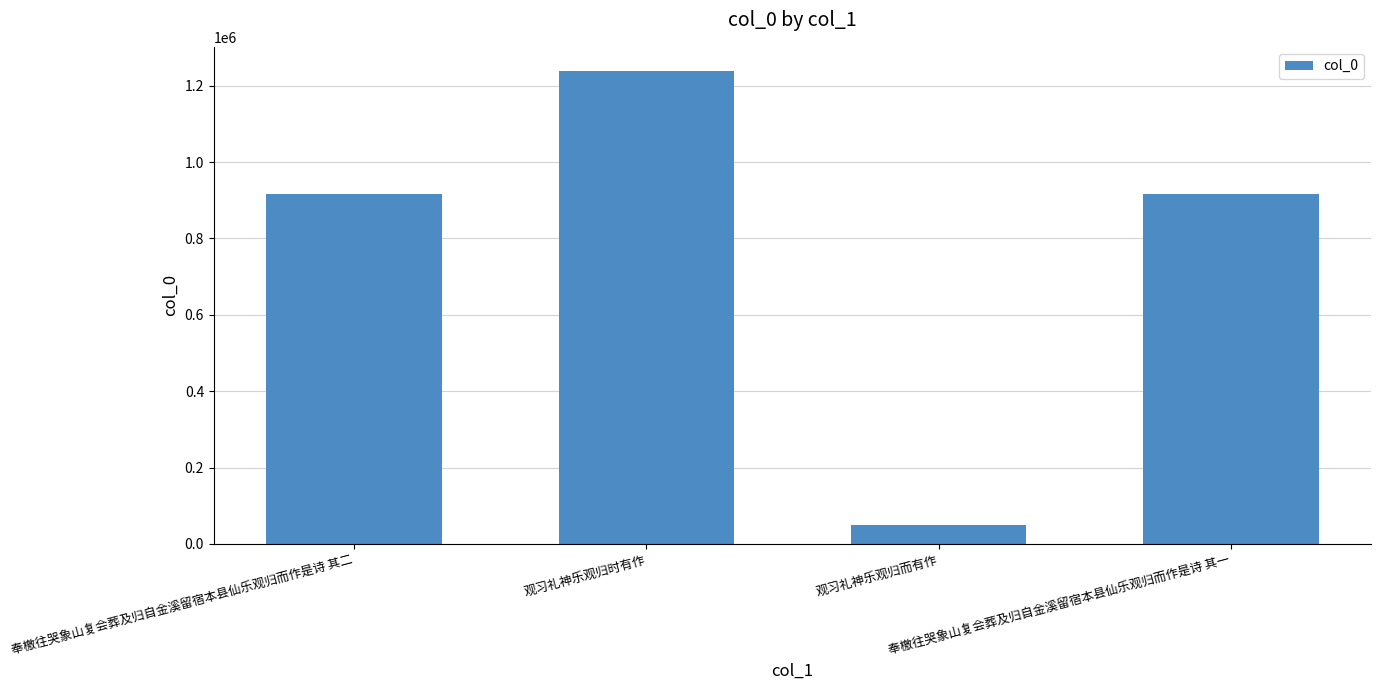

What is the difference between the maximum and second lowest values?

322265